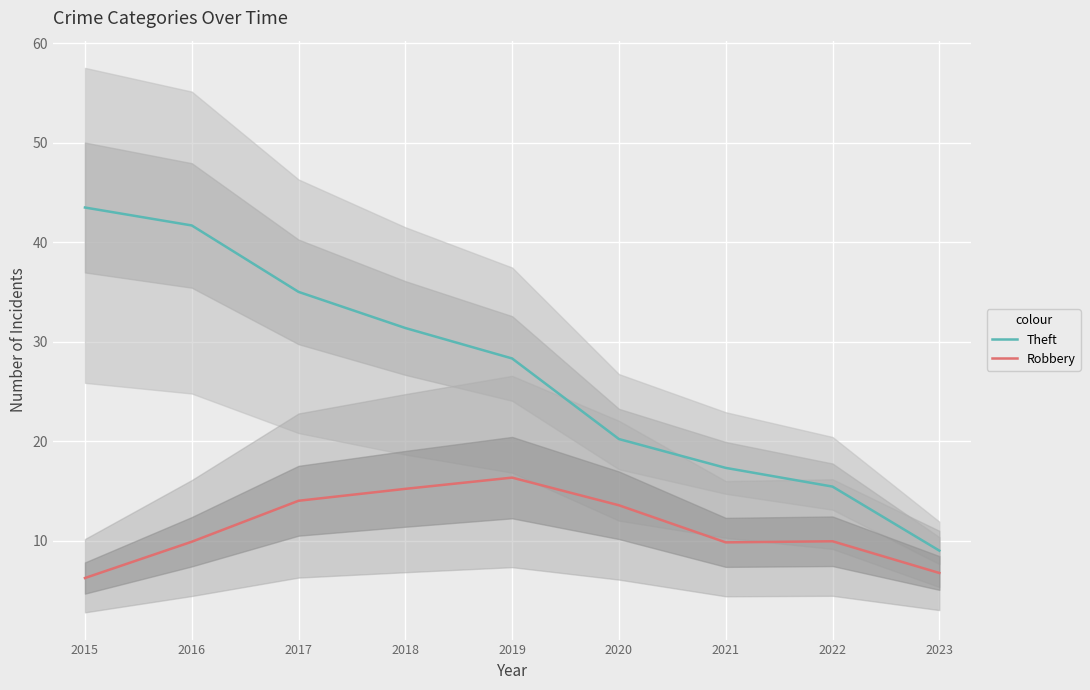

What is the greatest value displayed?

43.5